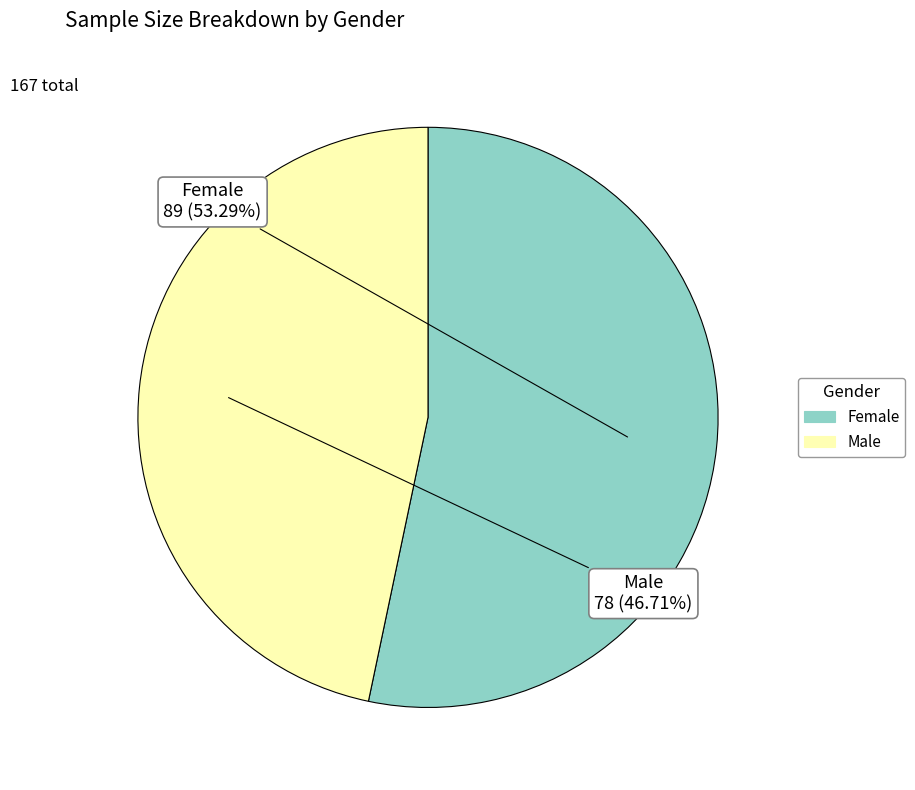

Is Female the majority of the pie?

Yes